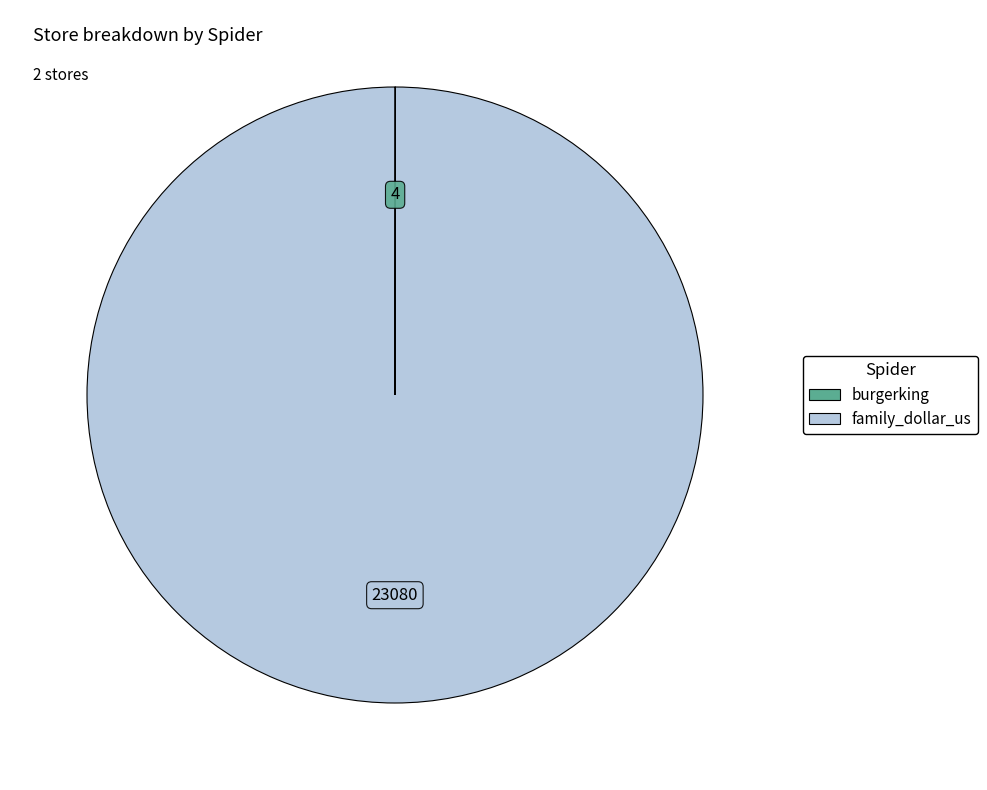

Does family_dollar_us represent more than half of the total?

Yes